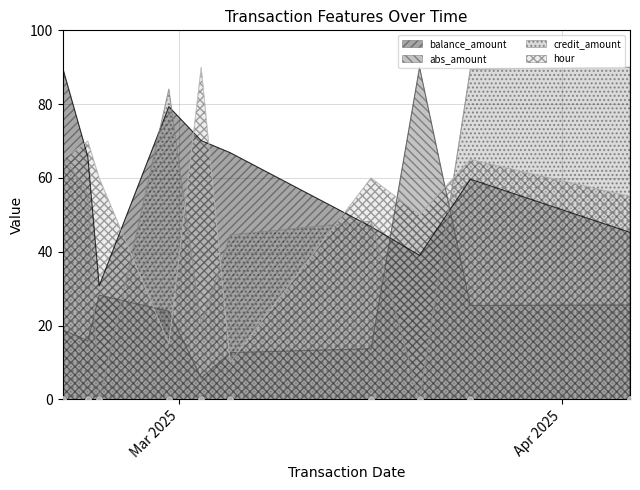

What is the maximum value for balance_amount?

90.0